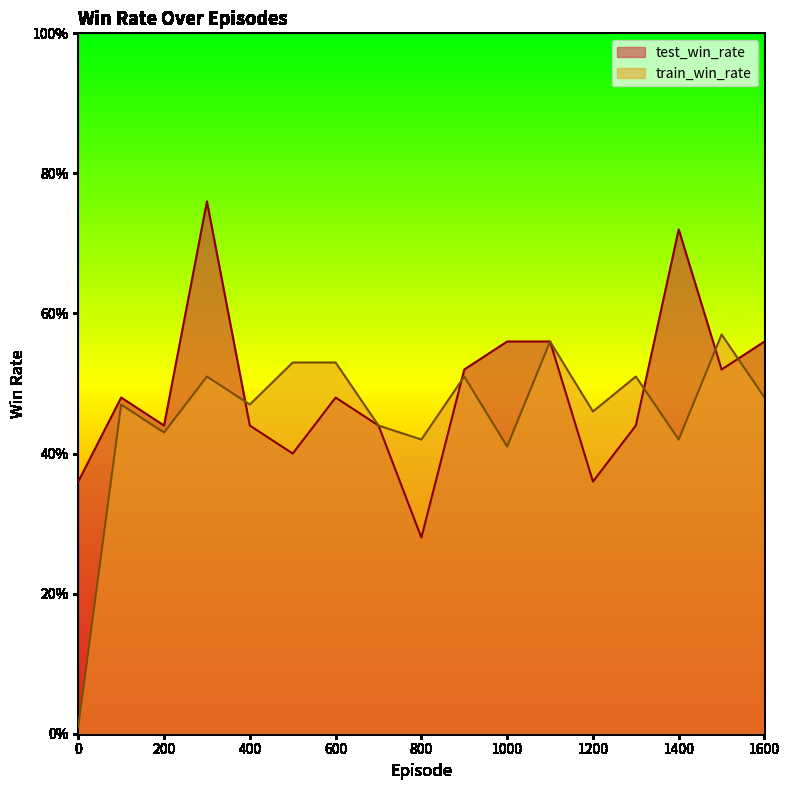

Rank the series by their maximum value, from highest to lowest.

test_win_rate, train_win_rate